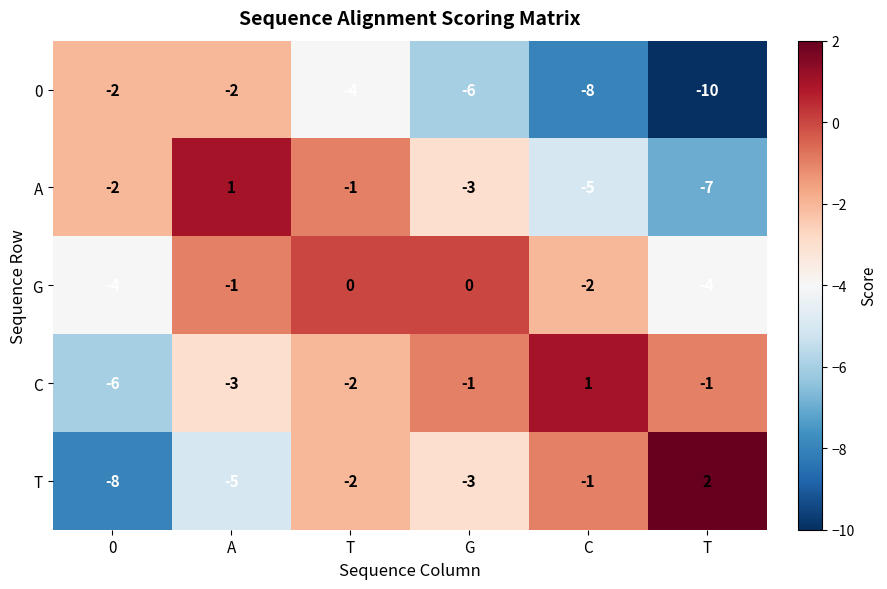

Count the number of categories in the chart.

6